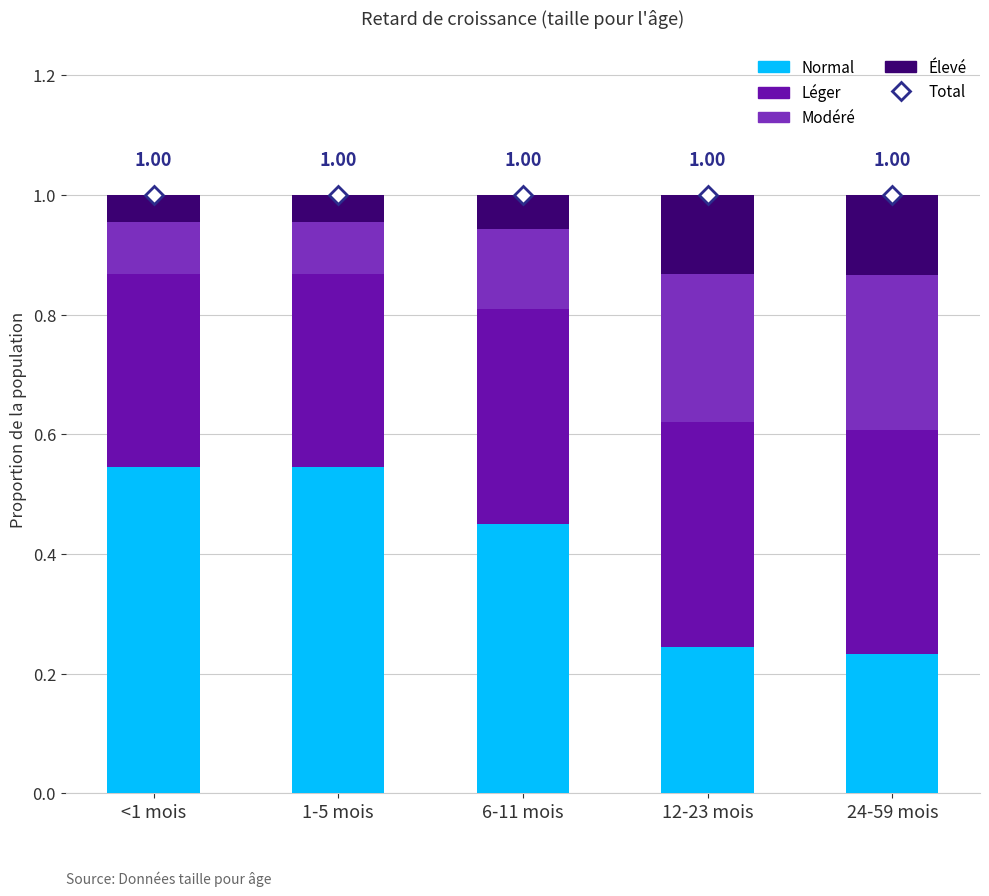

Which category has the highest value across all series?

<1 mois